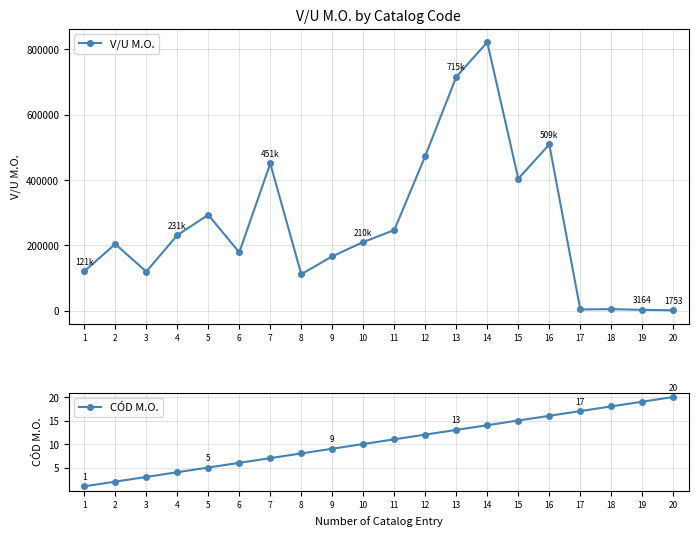

Rank the series by their maximum value, from lowest to highest.

CÓD M.O., V/U M.O.